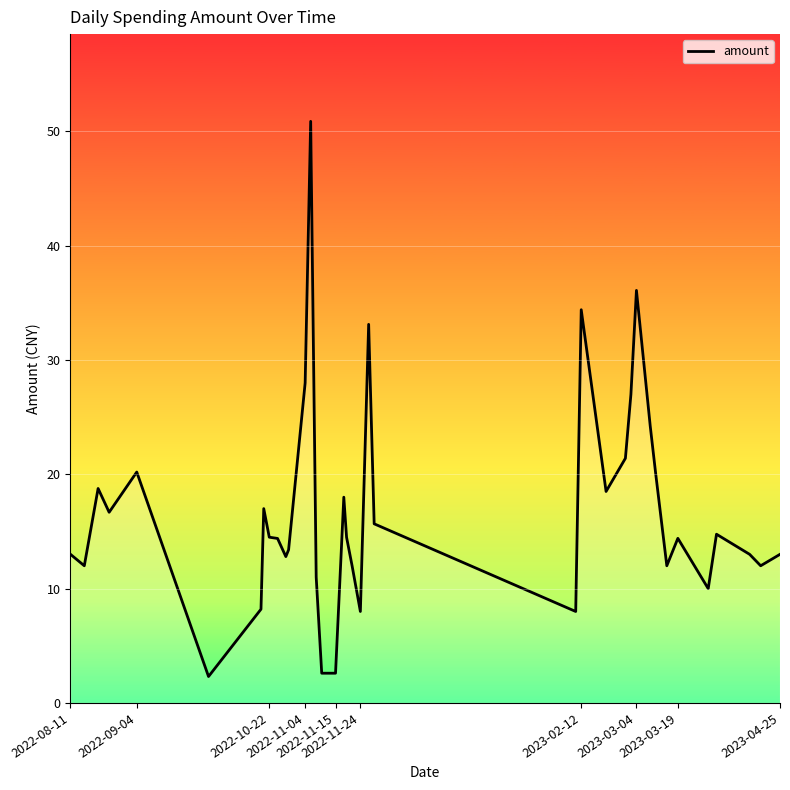

What is the smallest value displayed?

2.3